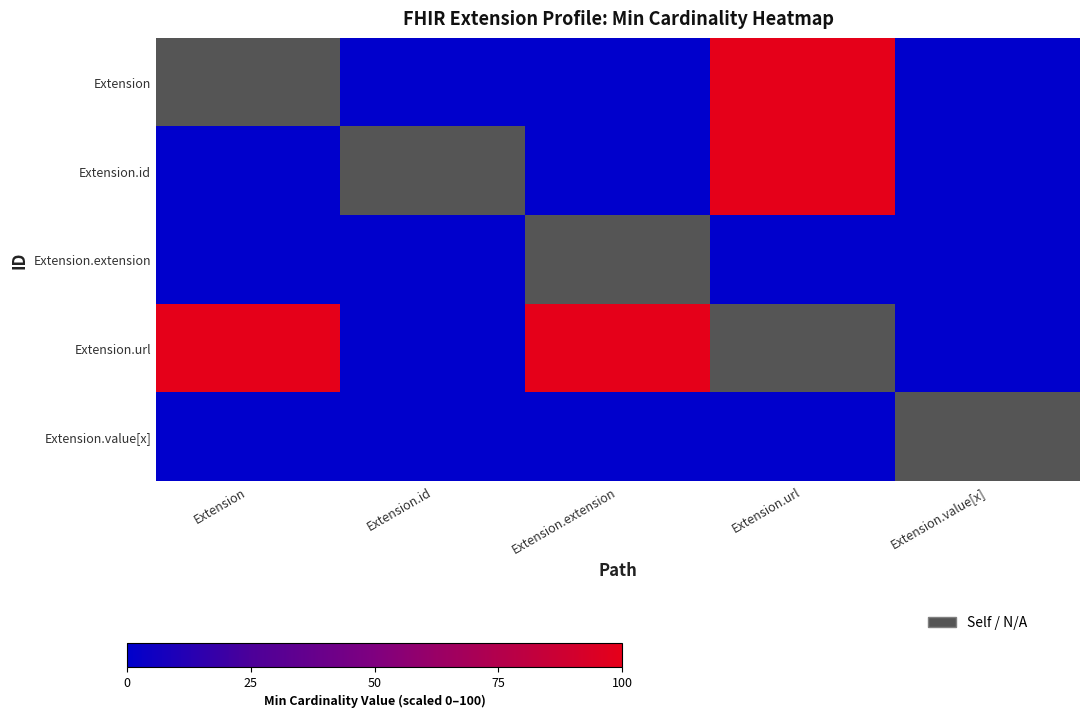

List the series in order of their peak value, lowest first.

Extension.extension, Extension, Extension.value[x], Extension.id, Extension.url